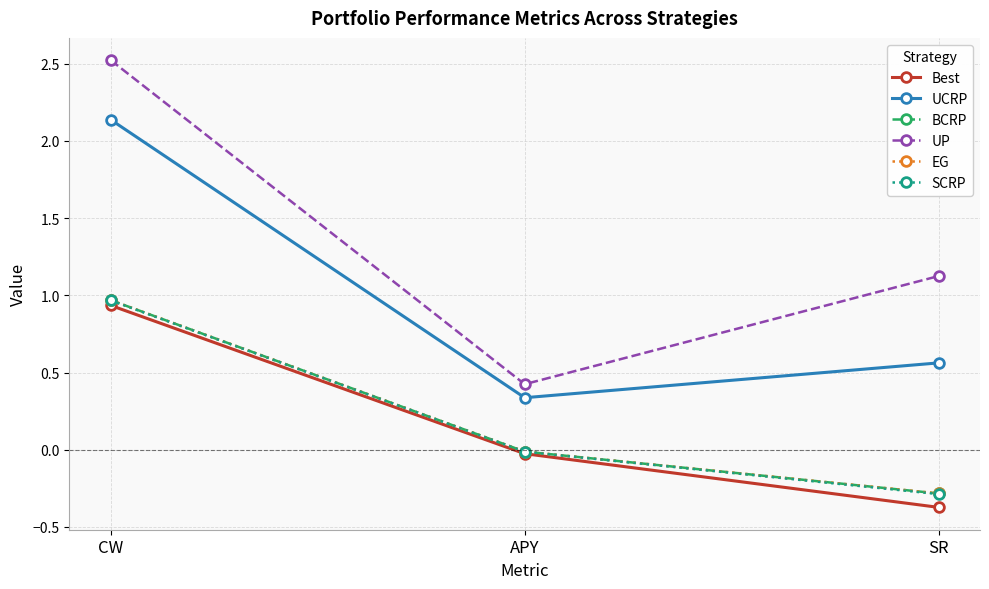

What value does the UP series have at APY?

0.4